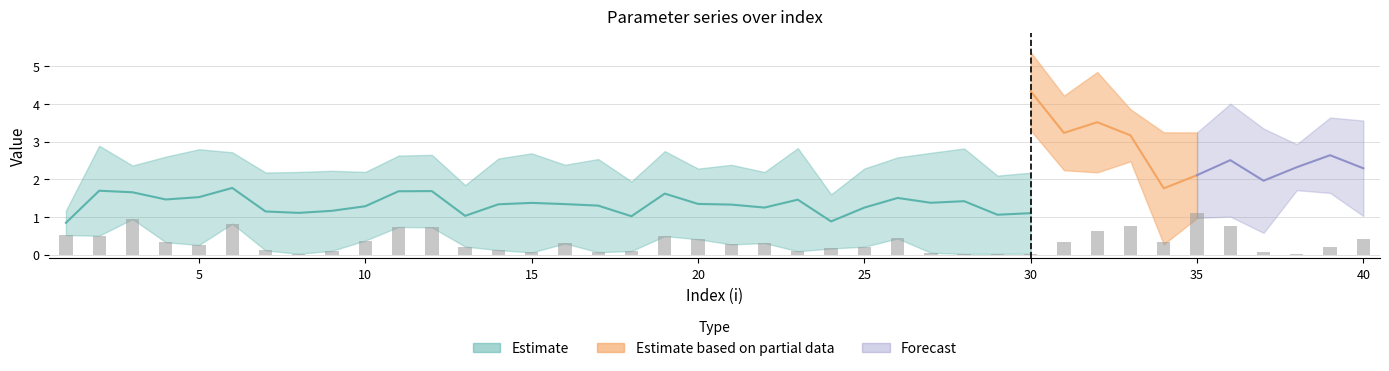

What is the spread (max minus min) of values at 30?

5.3